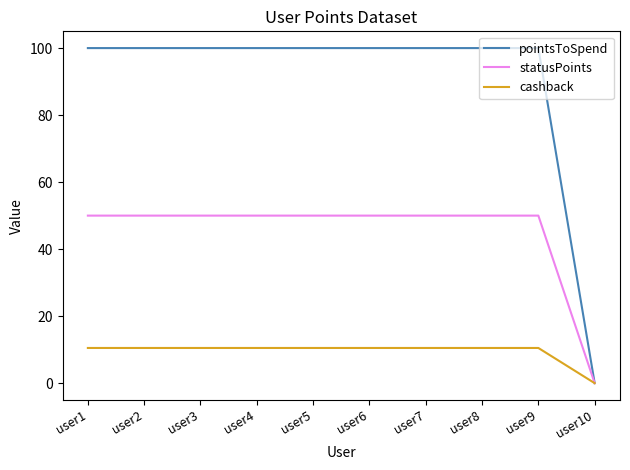

Rank the series by their average value, from highest to lowest.

pointsToSpend, statusPoints, cashback